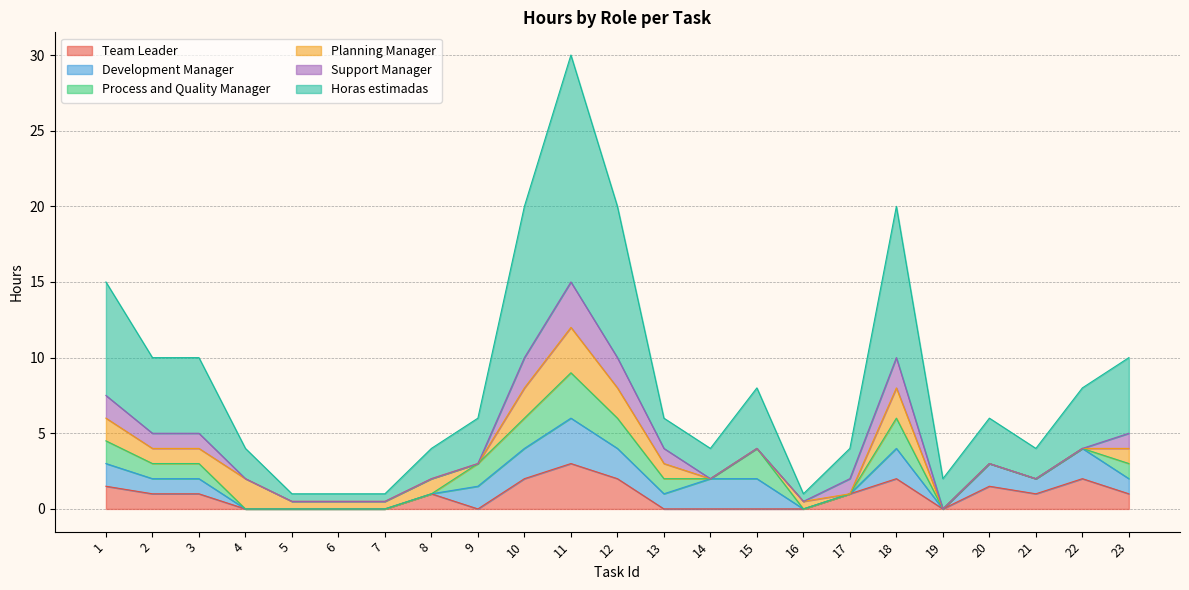

How many intersections are there between Development Manager and Team Leader?

1